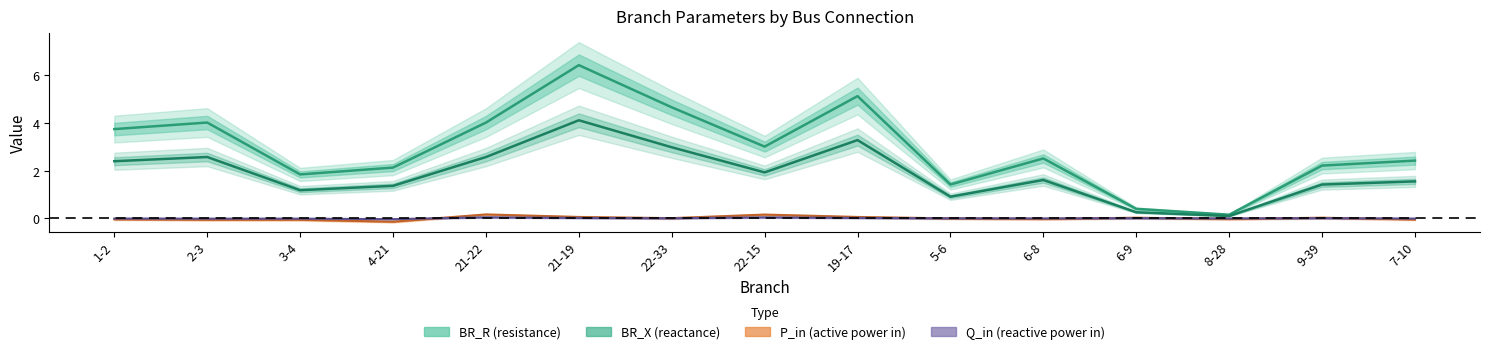

Where is Q_in nearest to the value 0?

22-33